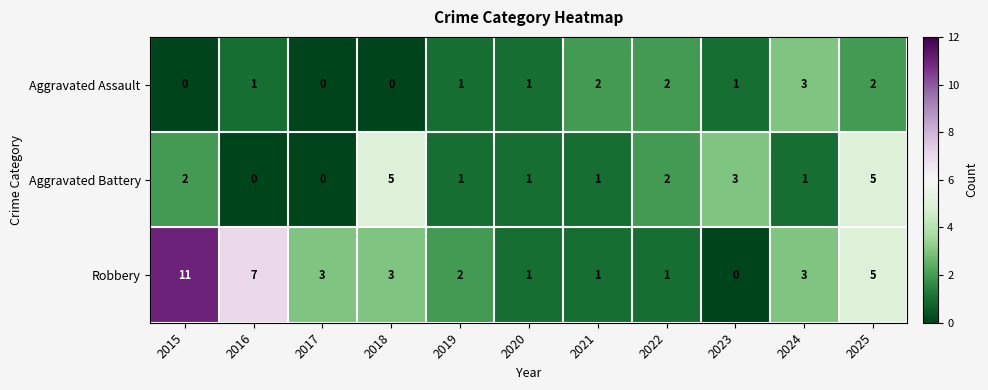

The value of Robbery at 2016 is 12. True or false?

False